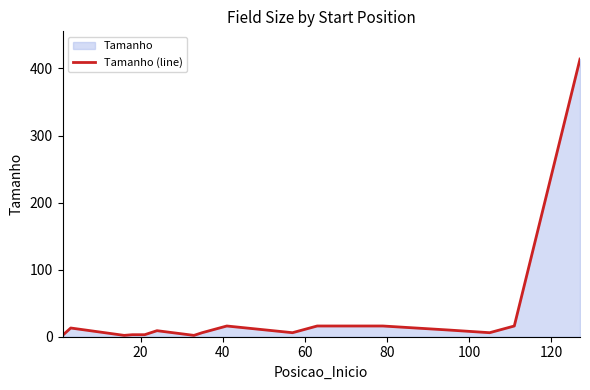

What is the maximum value shown in the chart?

414